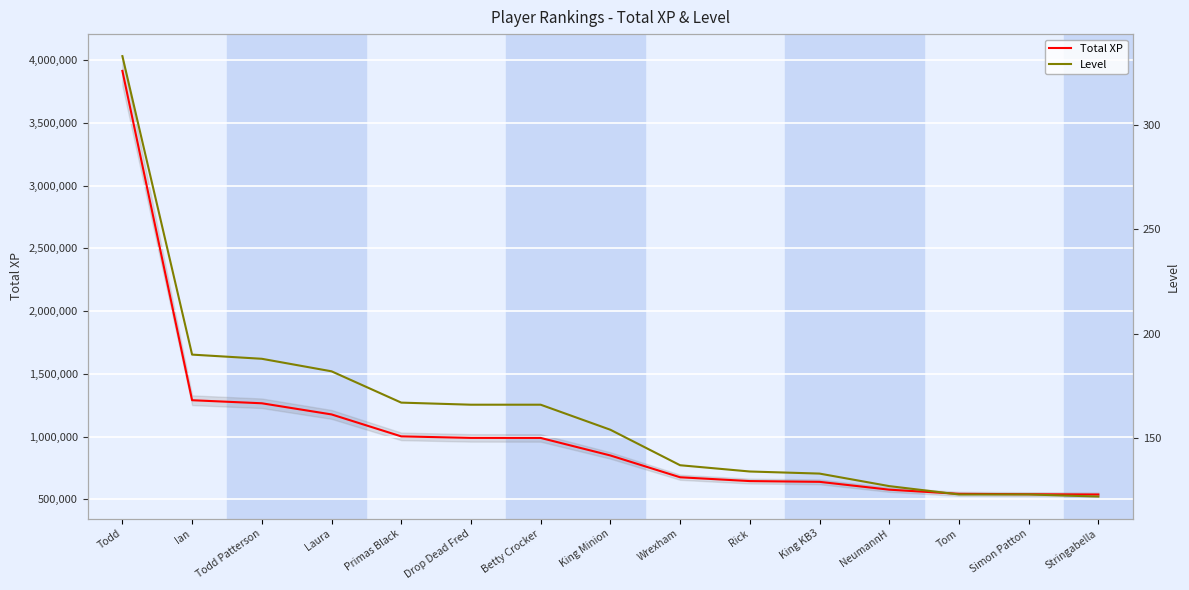

True or false: Level and Total XP cross at least once.

False